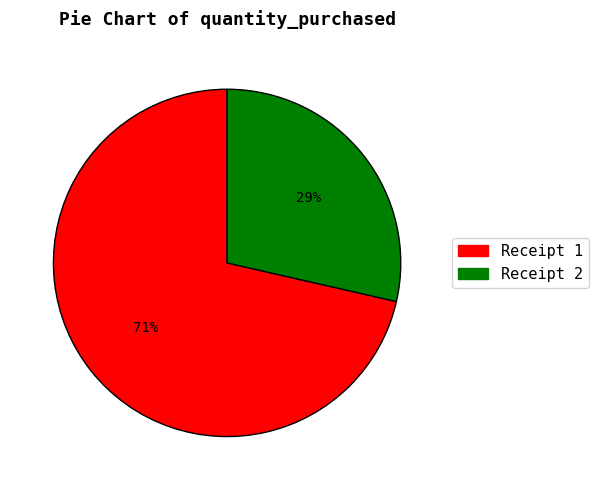

Do Receipt 1 and Receipt 2 together represent more than half of the pie?

Yes